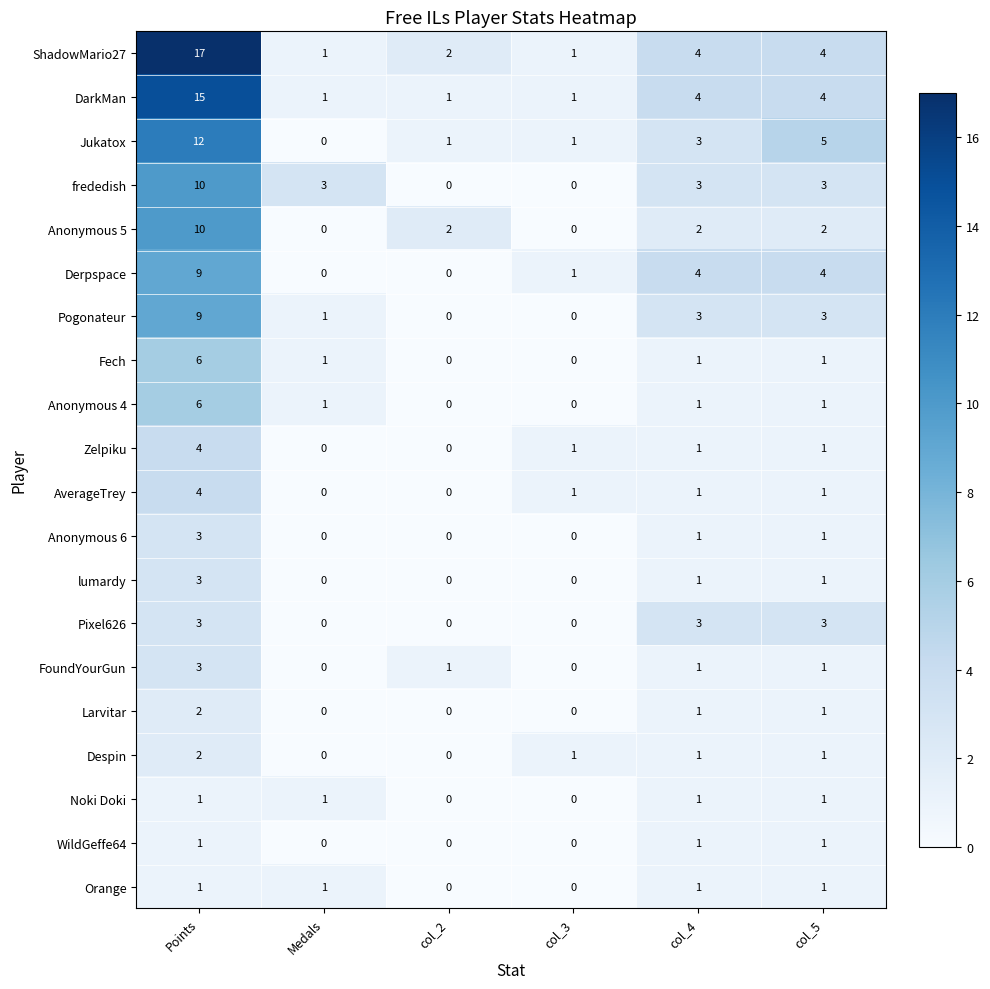

How many distinct data groups are displayed?

20